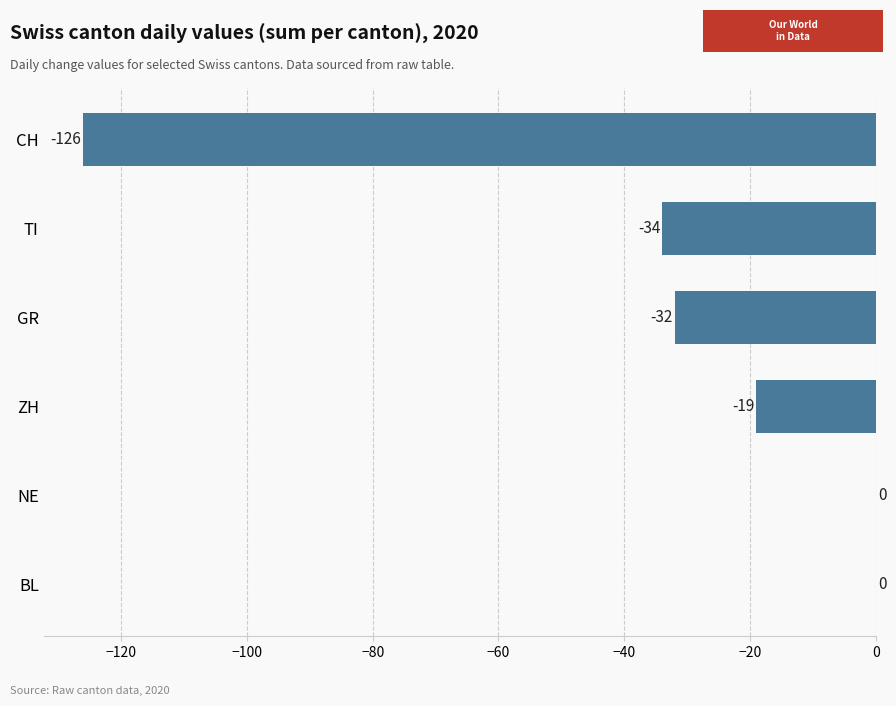

What is the sum of all values?

-211